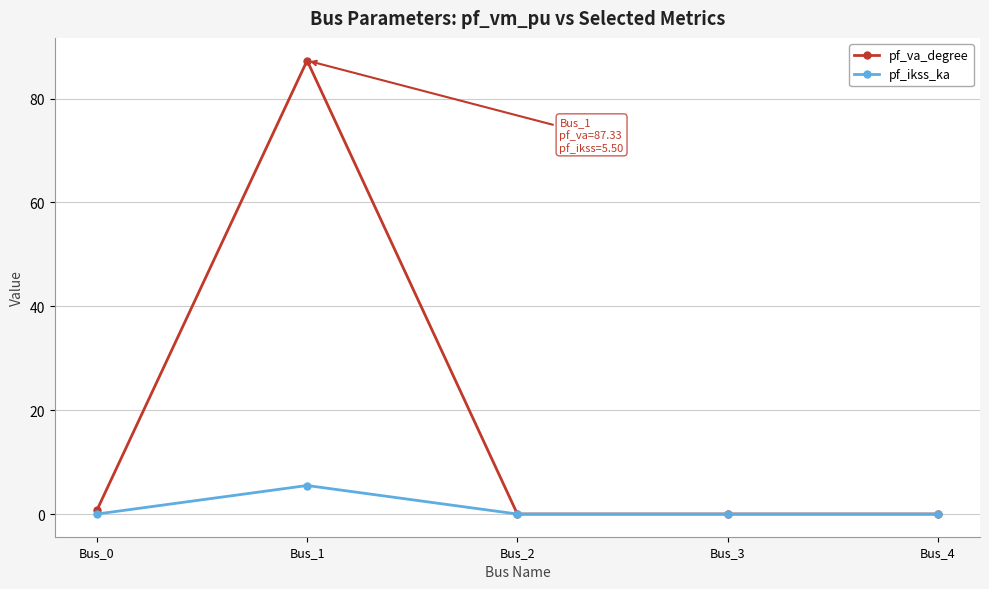

What are all the series names shown in the legend?

pf_va_degree, pf_ikss_ka